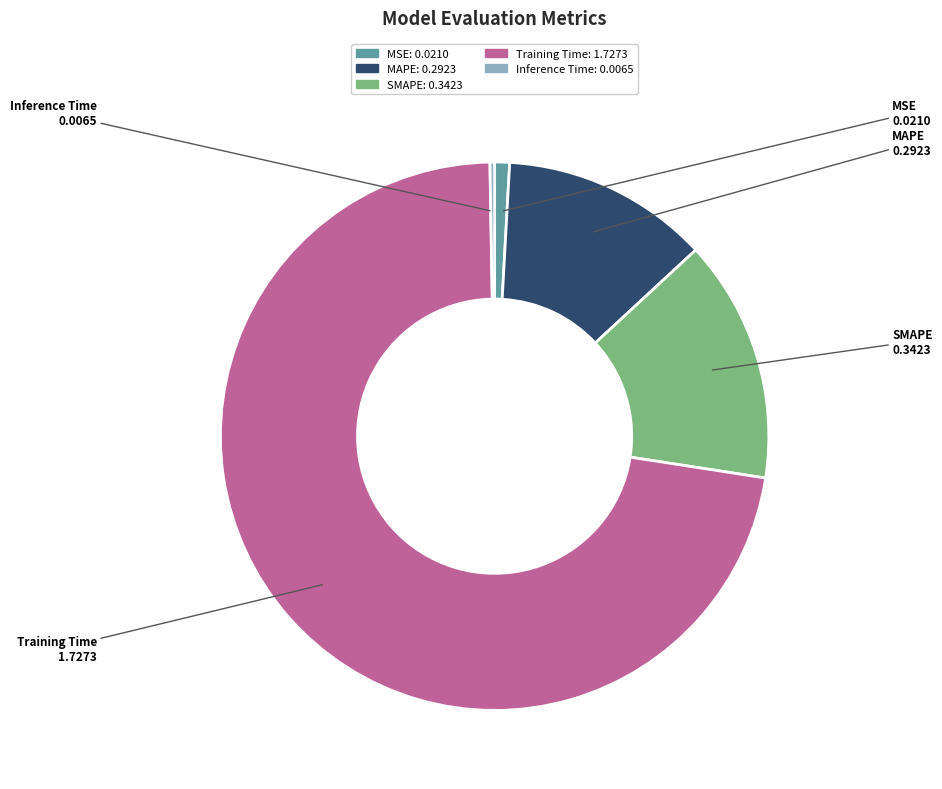

Combined, do SMAPE and MAPE account for over 50%?

No